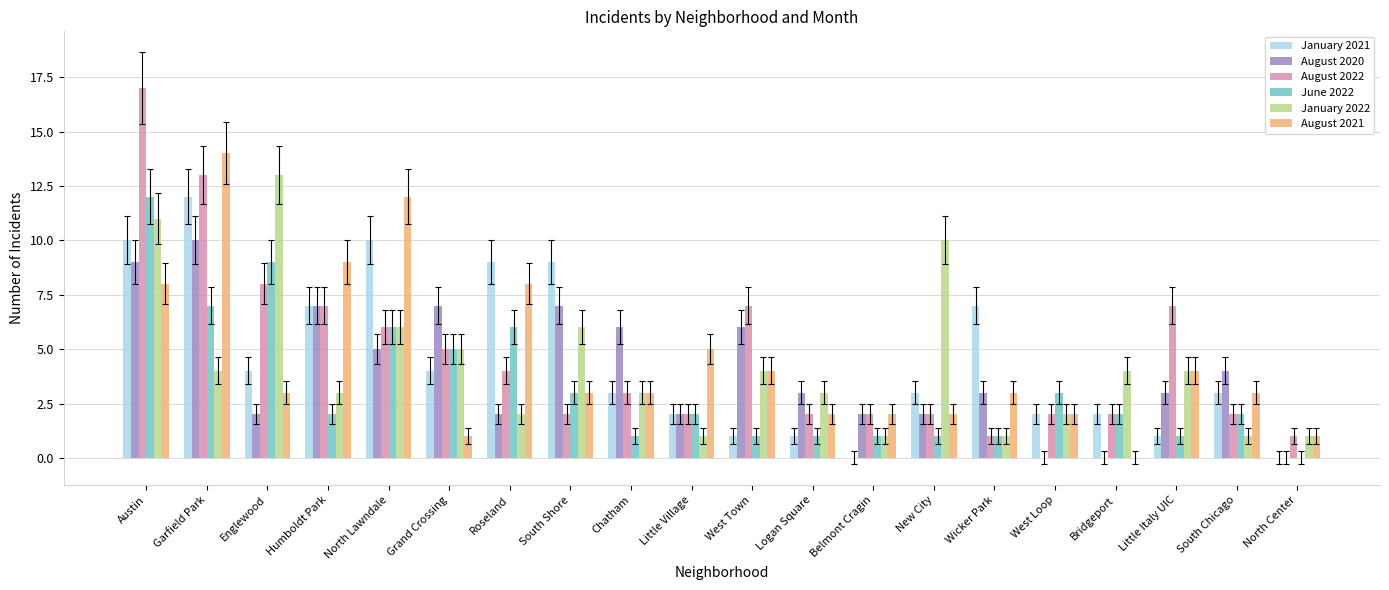

True or false: June 2022 has a value of 3 at South Shore.

True